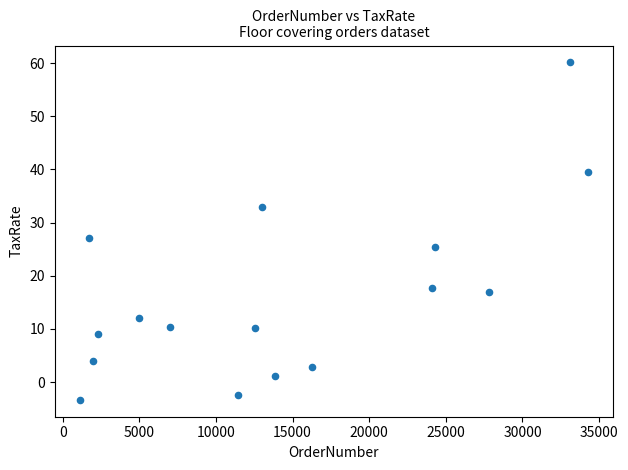

What is the range of X values (max minus min)?

33105.0